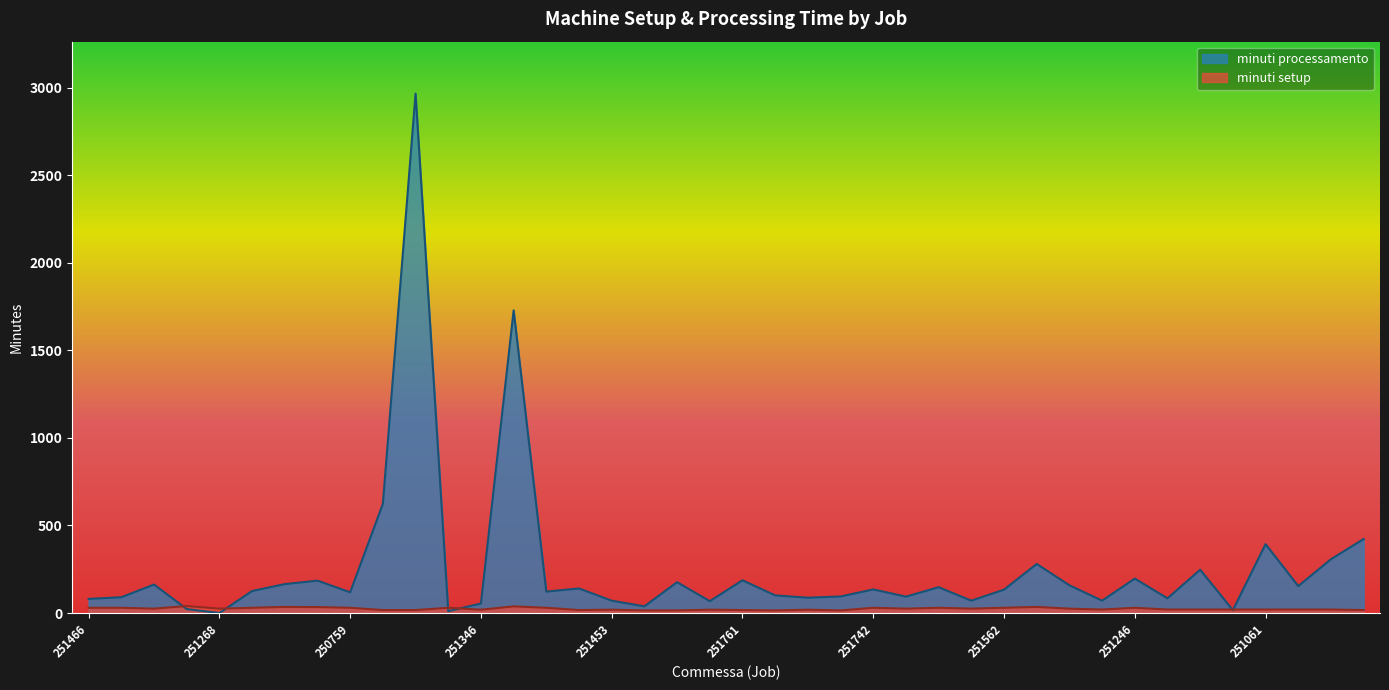

Where does the minuti processamento series first go above 133?

251416